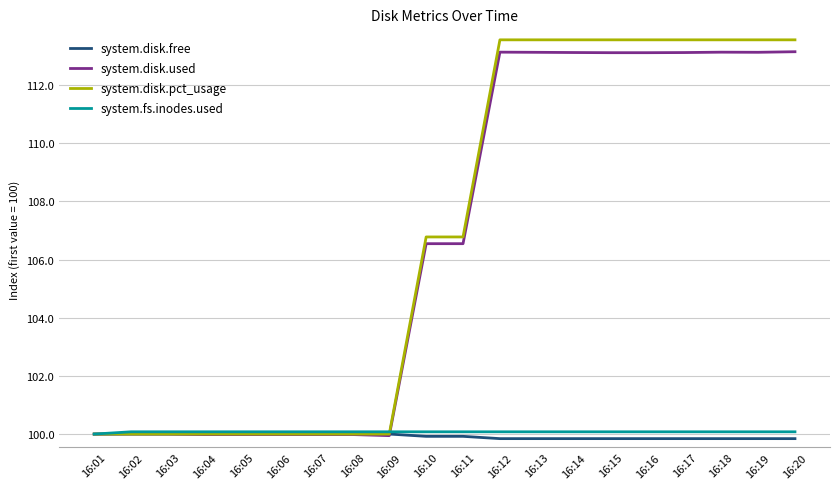

What is the maximum value for system.disk.free?

100.0